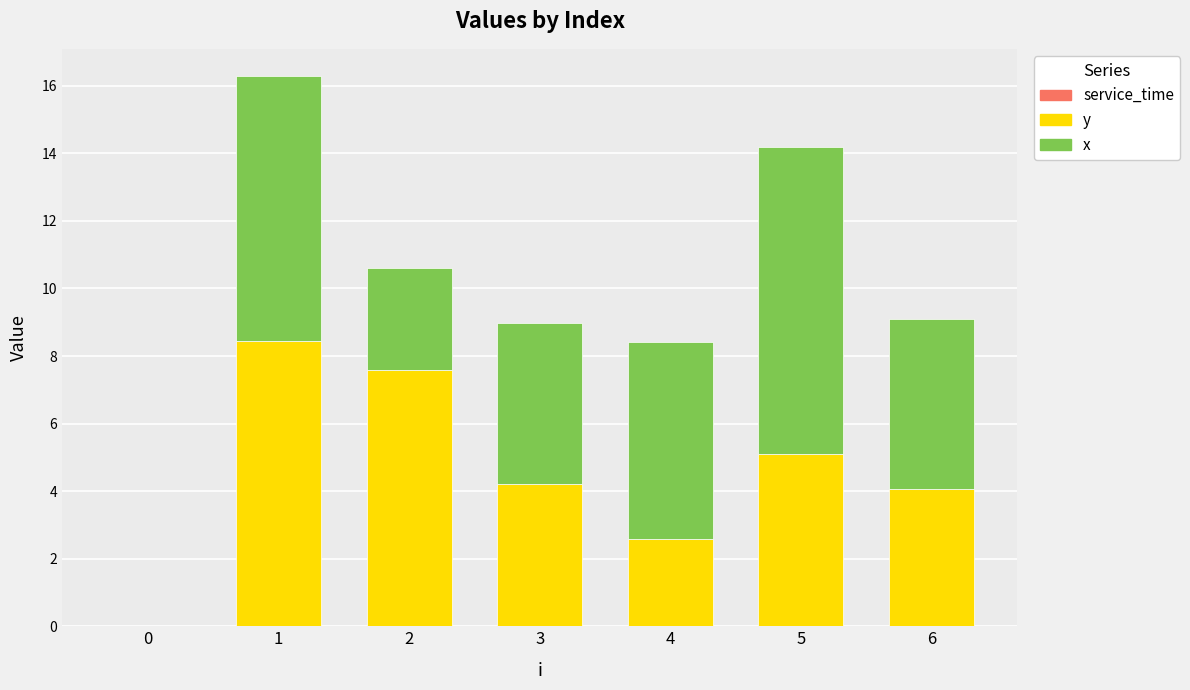

How many series are shown in this chart?

2